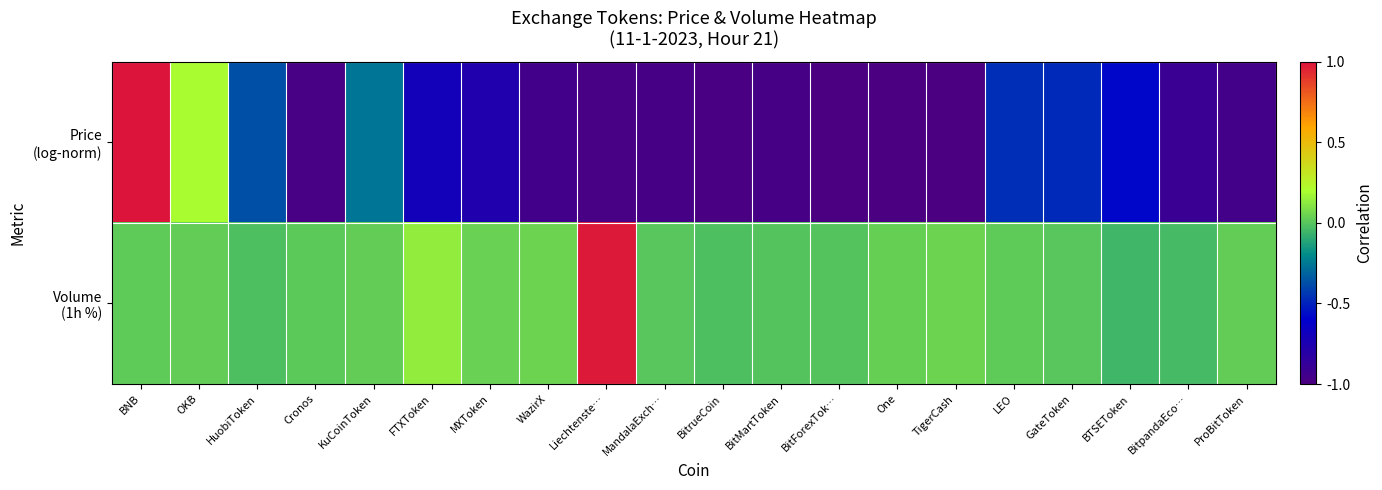

What is the greatest value displayed?

1.0